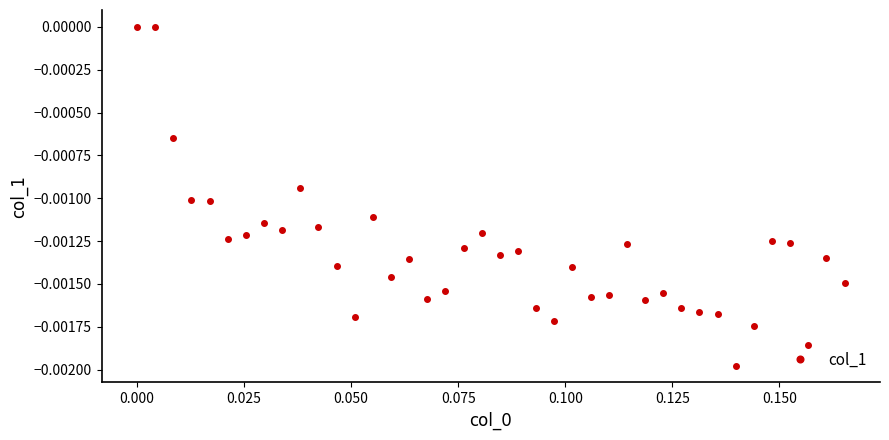

Does the chart have visible grid lines?

No